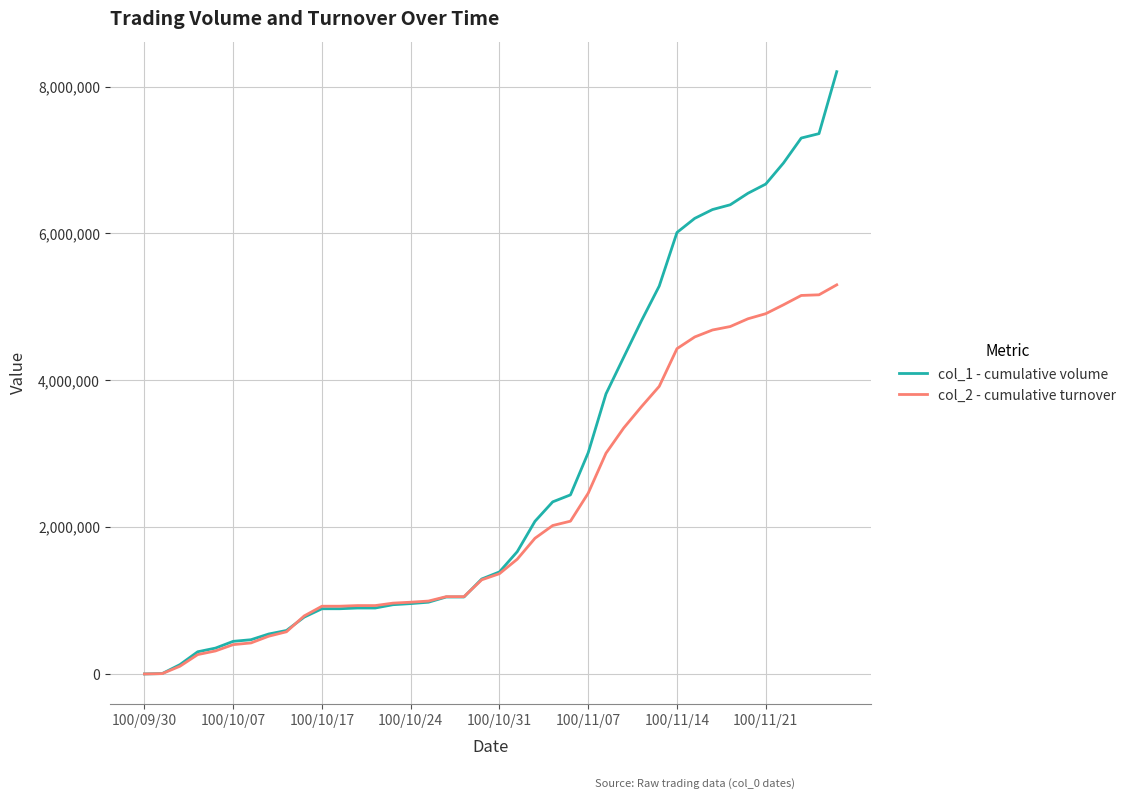

After their last crossing, which series has the higher values: col_1 - cumulative volume or col_2 - cumulative turnover?

col_1 - cumulative volume